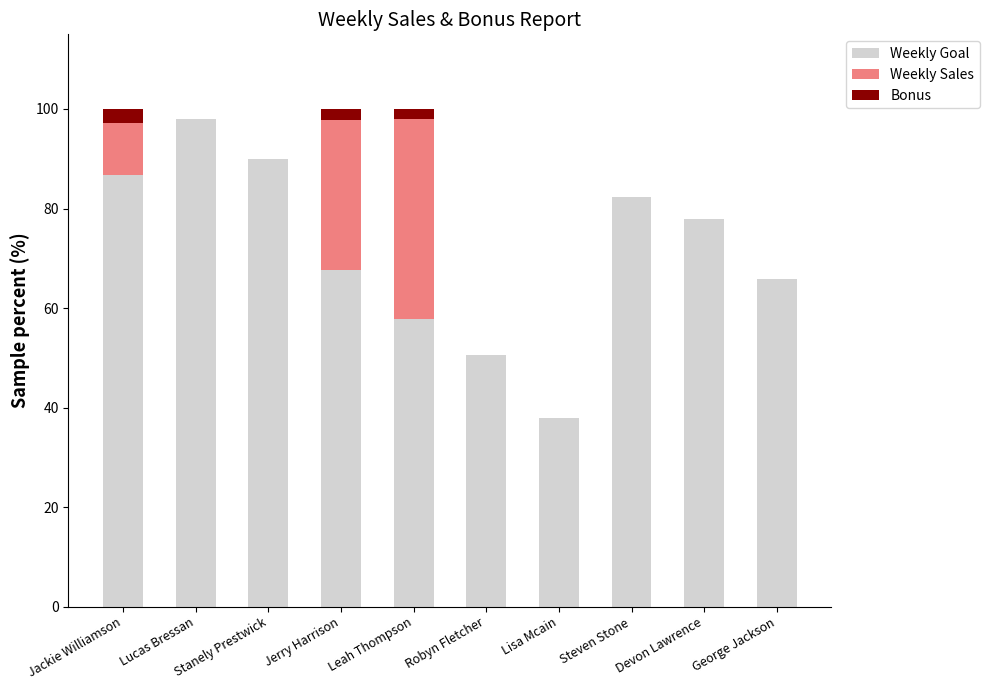

What is the highest value of the Weekly Goal series?

97.9